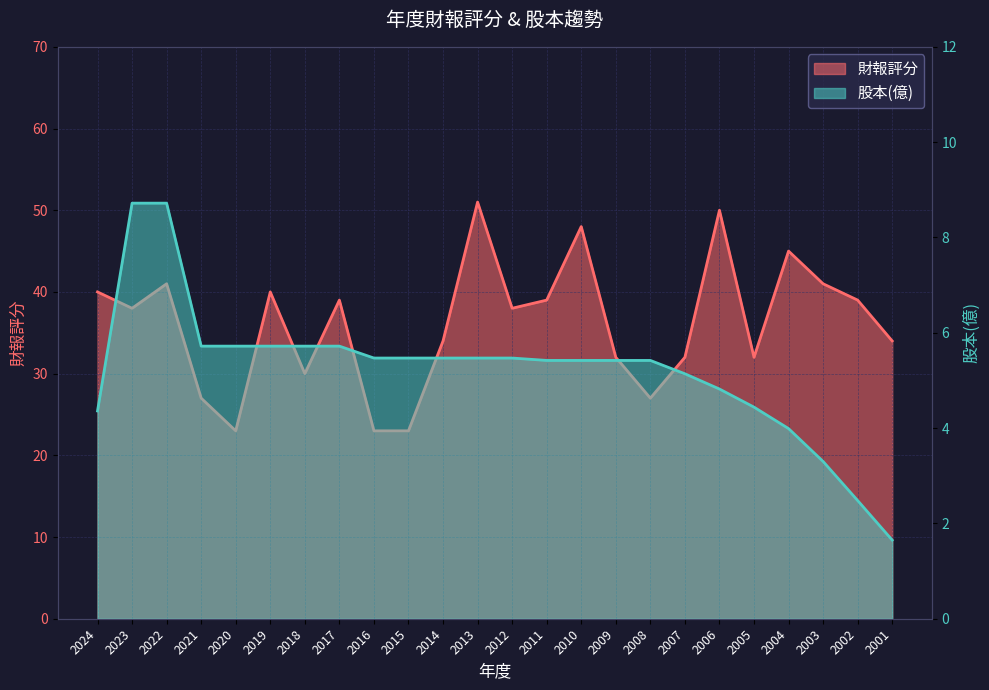

Rank the series at 2024 from lowest to highest value.

股本(億), 財報評分